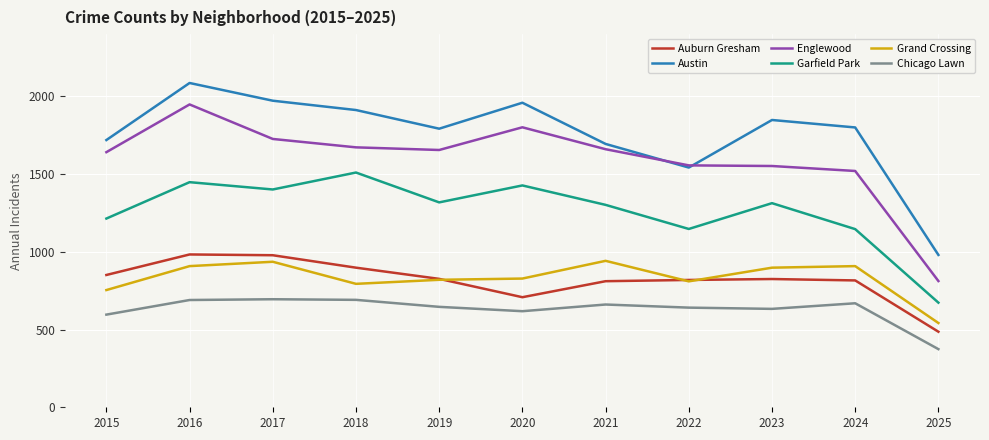

At which label does Grand Crossing first exceed 828?

2016